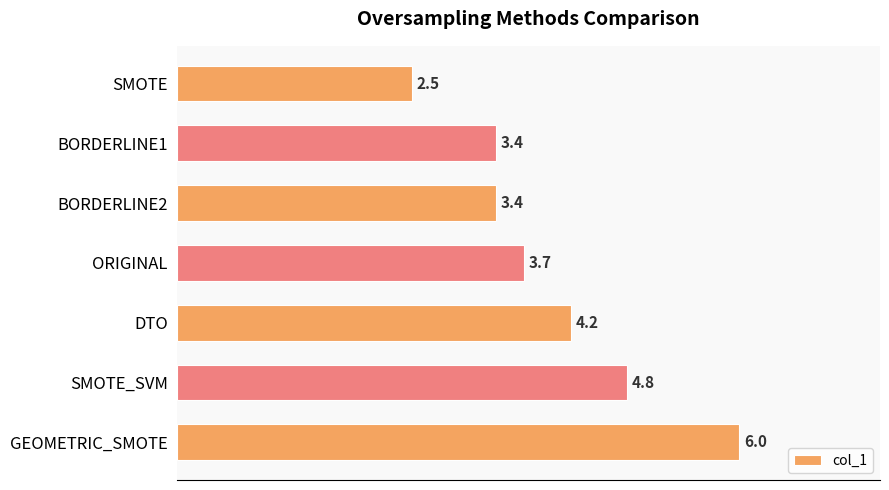

Reading top to bottom, extract all data points from this chart.

SMOTE=2.5	BORDERLINE1=3.4	BORDERLINE2=3.4	ORIGINAL=3.7	DTO=4.2	SMOTE_SVM=4.8	GEOMETRIC_SMOTE=6.0